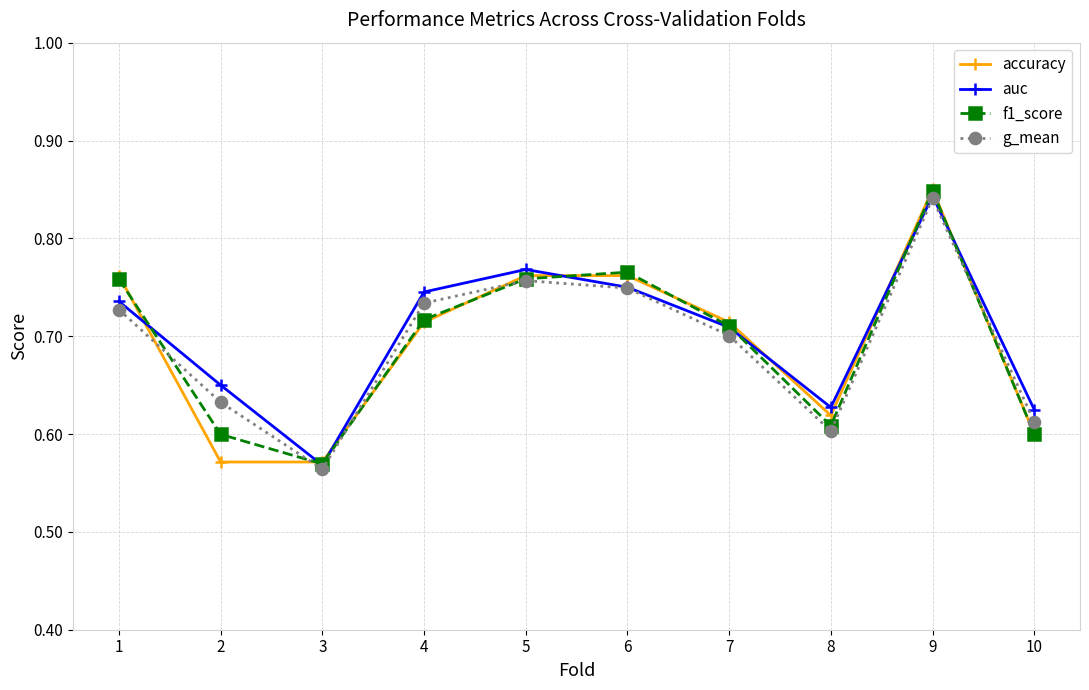

What is the sum of the auc values at 9 and 4?

1.6